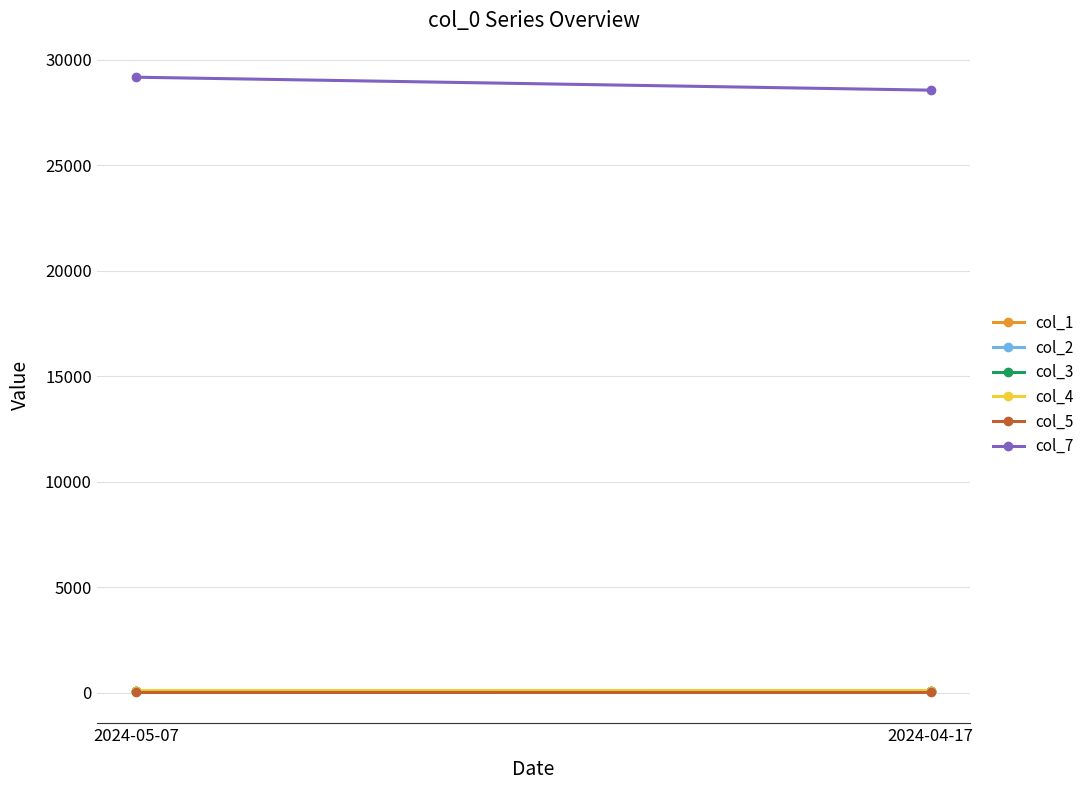

What is the difference between the col_3 values at 2024-05-07 and 2024-04-17?

2.0